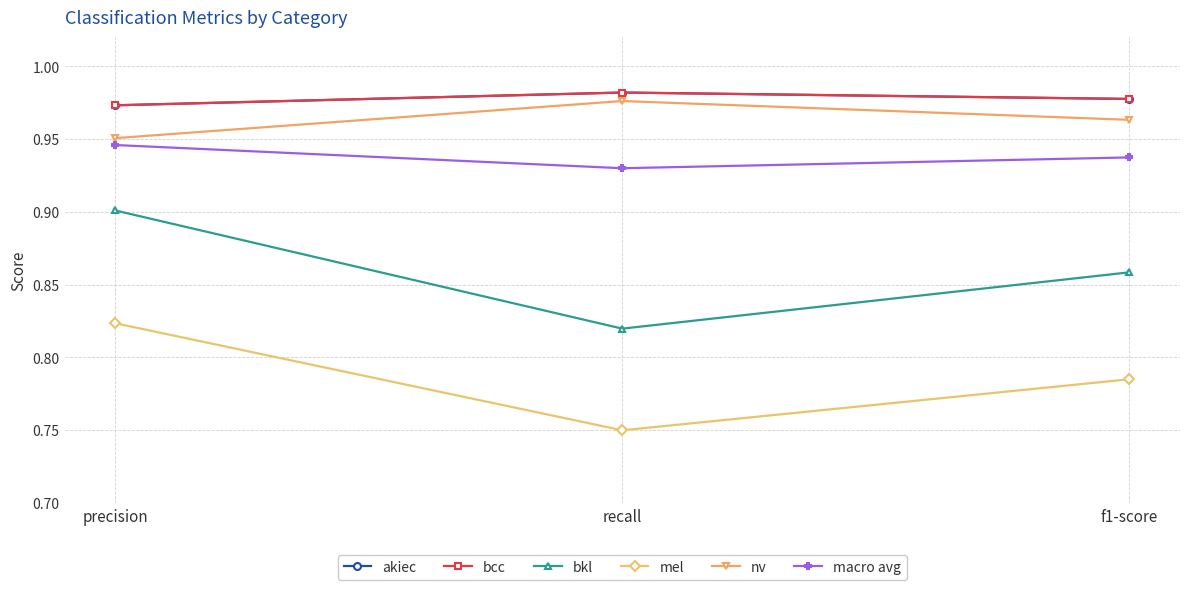

Which has a higher value, recall or precision?

recall